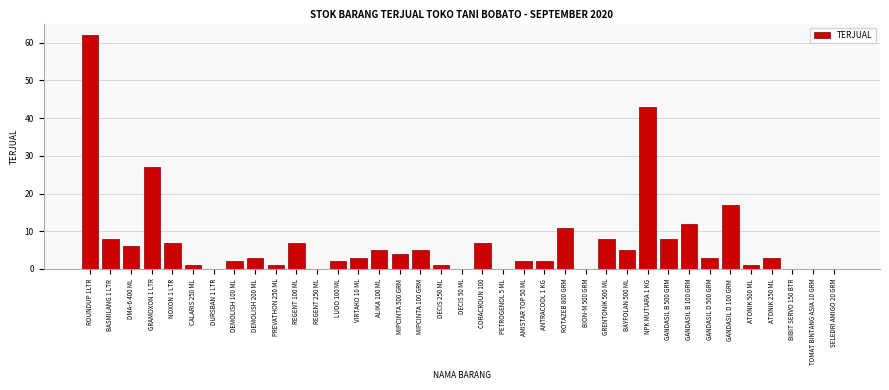

Is it true that the value at DECIS 50 ML is -33?

False